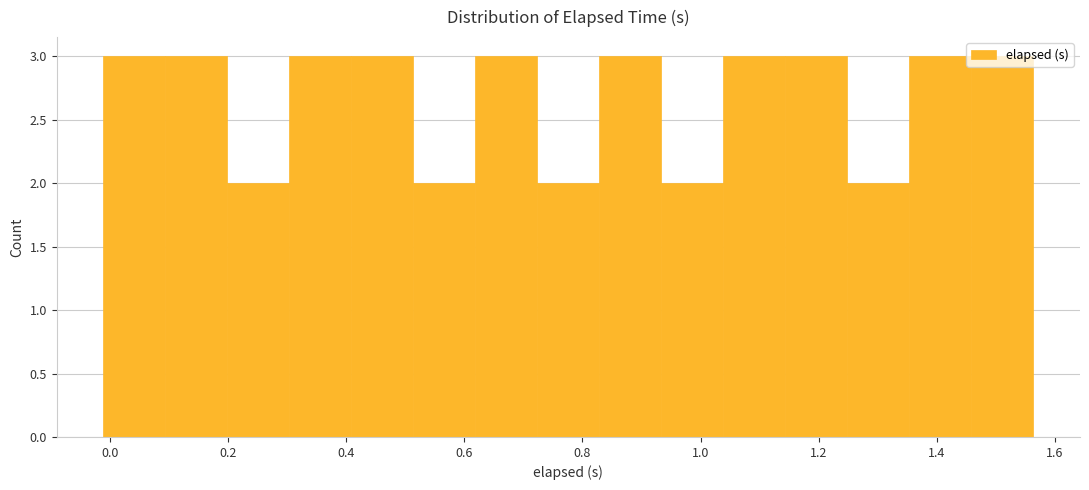

Reading left to right, list every bar in this chart as the range it spans on the x-axis followed by its height. Neither the bar edges nor the heights are printed on the chart, so give them approximately, as read against the axes.

-0.02 to 0.10: 3
0.10 to 0.20: 3
0.20 to 0.30: 2
0.30 to 0.40: 3
0.40 to 0.52: 3
0.52 to 0.62: 2
0.62 to 0.72: 3
0.72 to 0.82: 2
0.82 to 0.94: 3
0.94 to 1.04: 2
1.04 to 1.14: 3
1.14 to 1.24: 3
1.24 to 1.36: 2
1.36 to 1.46: 3
1.46 to 1.56: 3